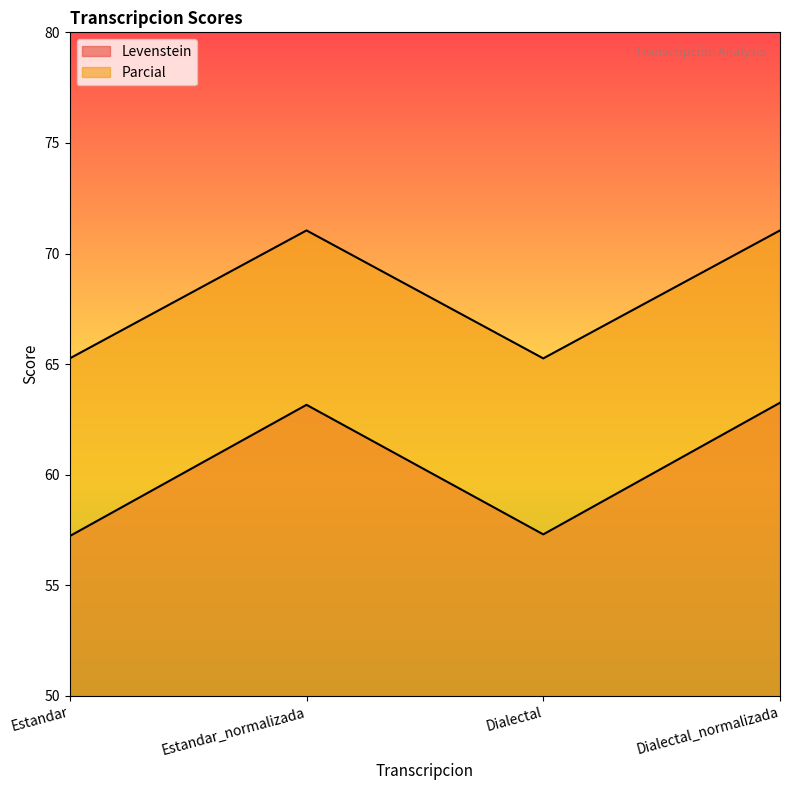

What are all the series names shown in the legend?

Levenstein, Parcial